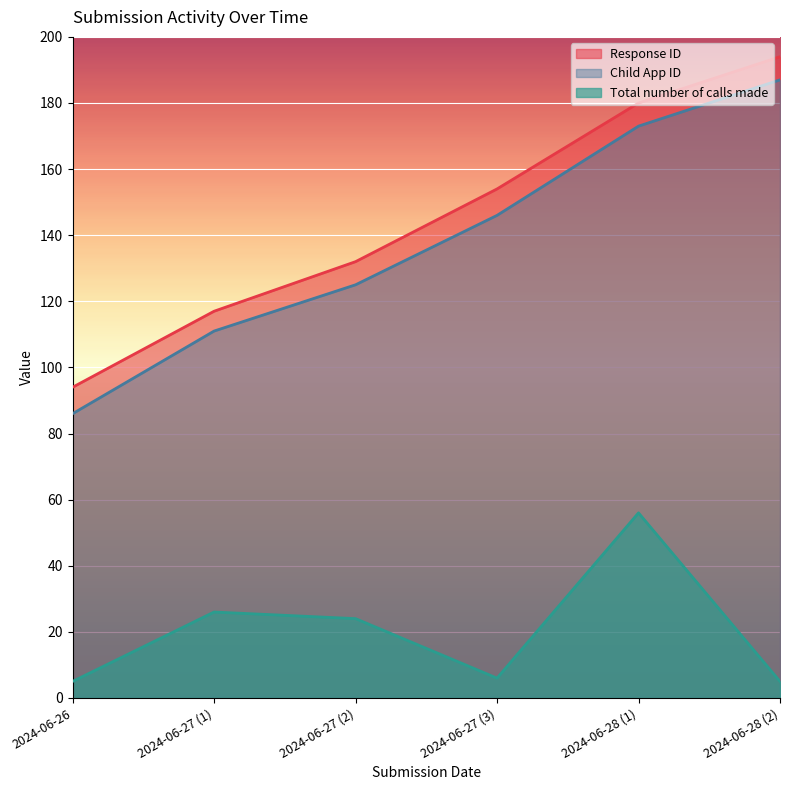

Does the chart display data point markers on the line(s)?

No